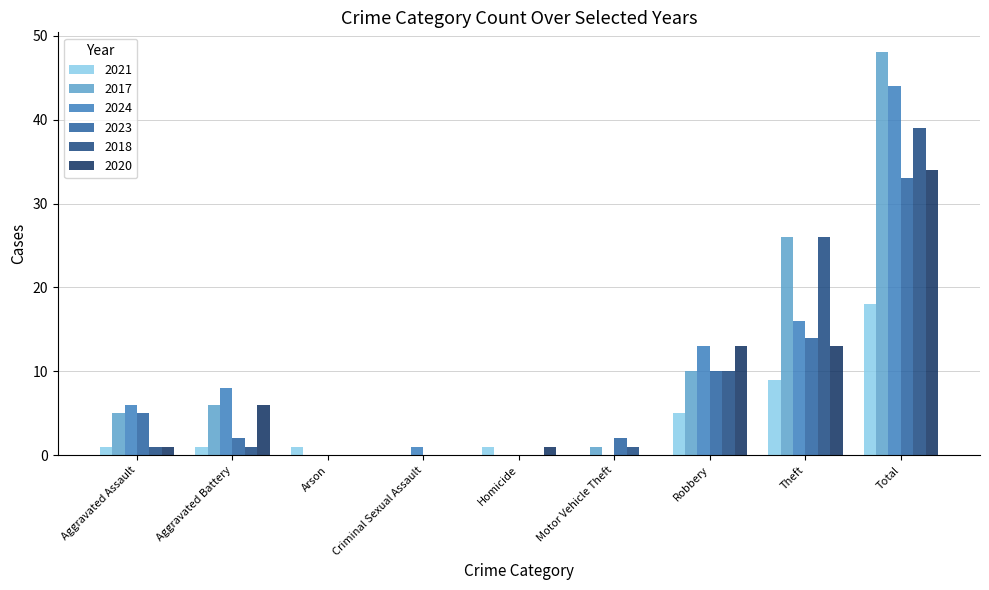

At which category is the sum across all series the highest?

Total